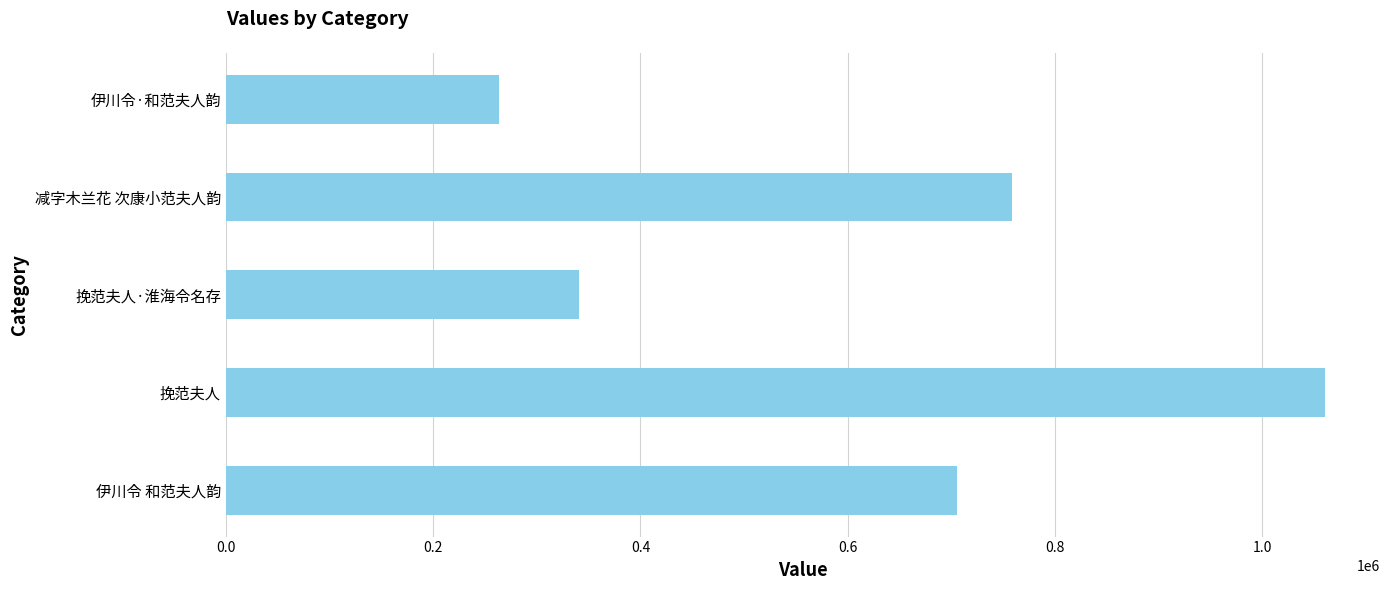

How many data points are less than 705243?

2